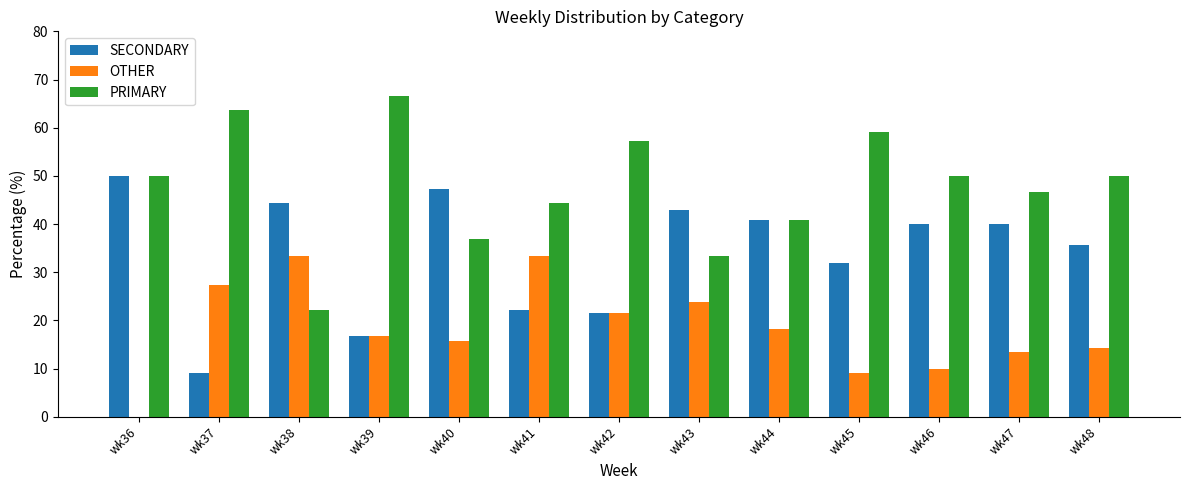

At which label is SECONDARY closest to 29?

wk45